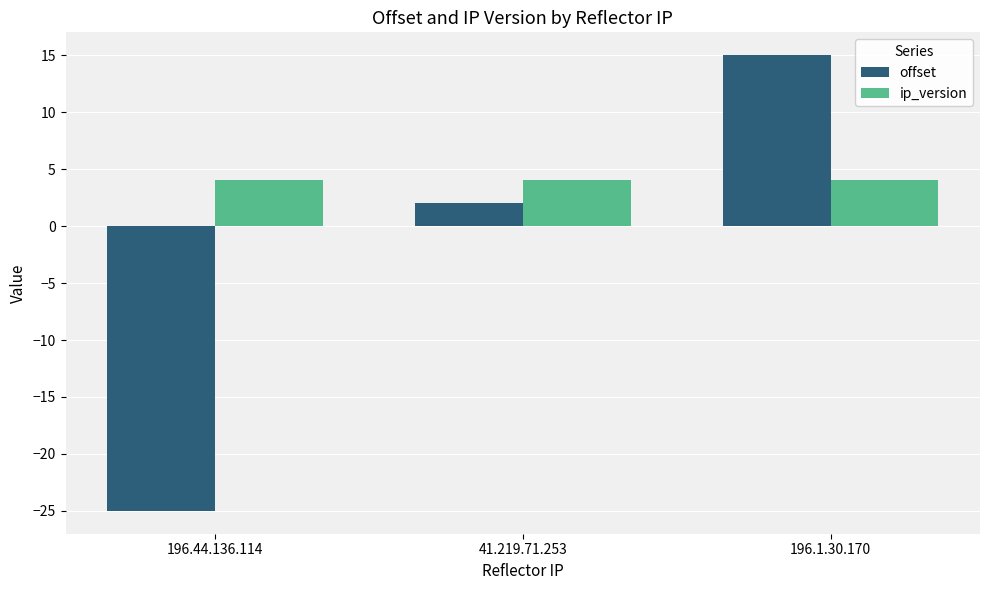

The value of offset at 196.44.136.114 is -9. True or false?

False